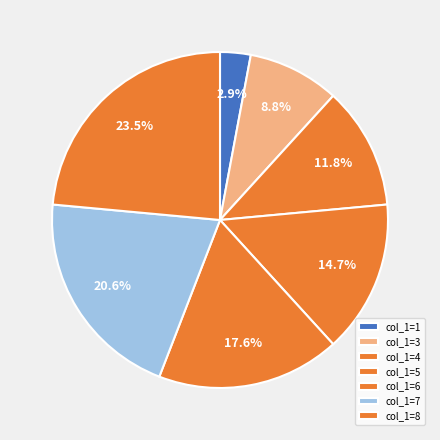

How many slices are in this pie chart?

7